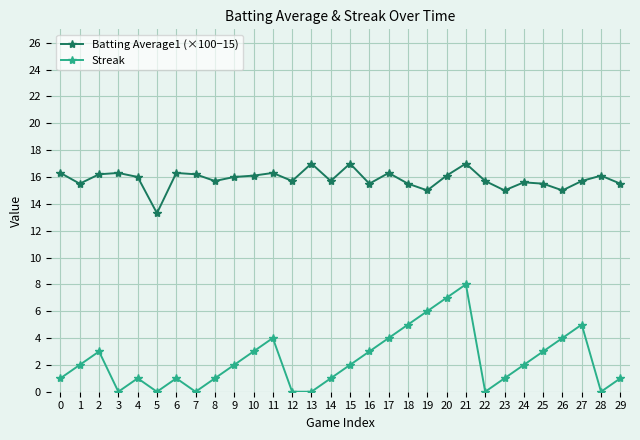

True or false: Streak and Batting Average1 (×100−15) intersect in this chart.

False